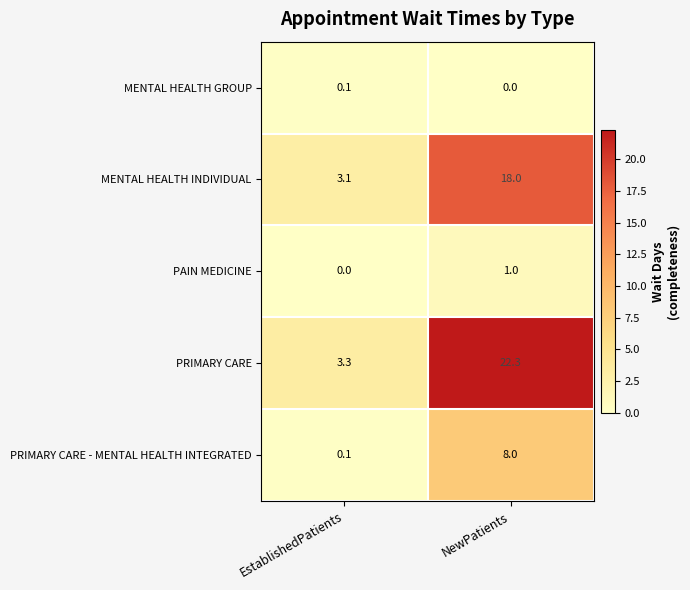

The value of PAIN MEDICINE at NewPatients is 1.0. True or false?

True